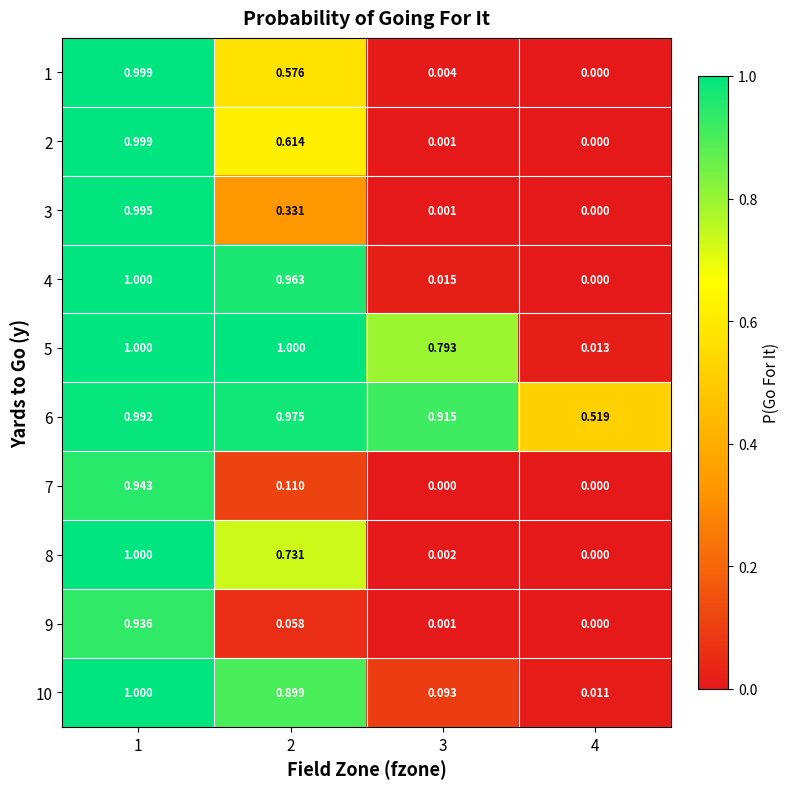

Is the value of 6 at 1 greater than the value of 1 at 3?

Yes